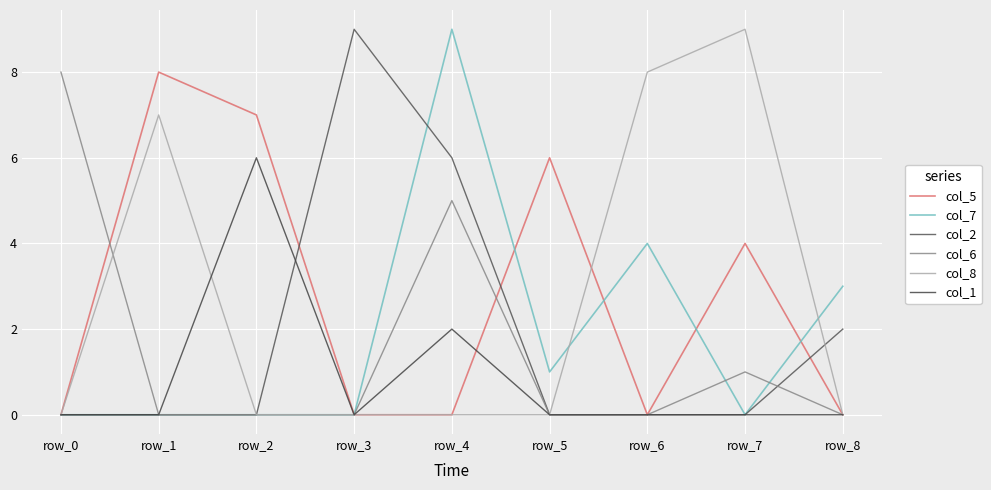

Which series has the widest spread of values?

col_7